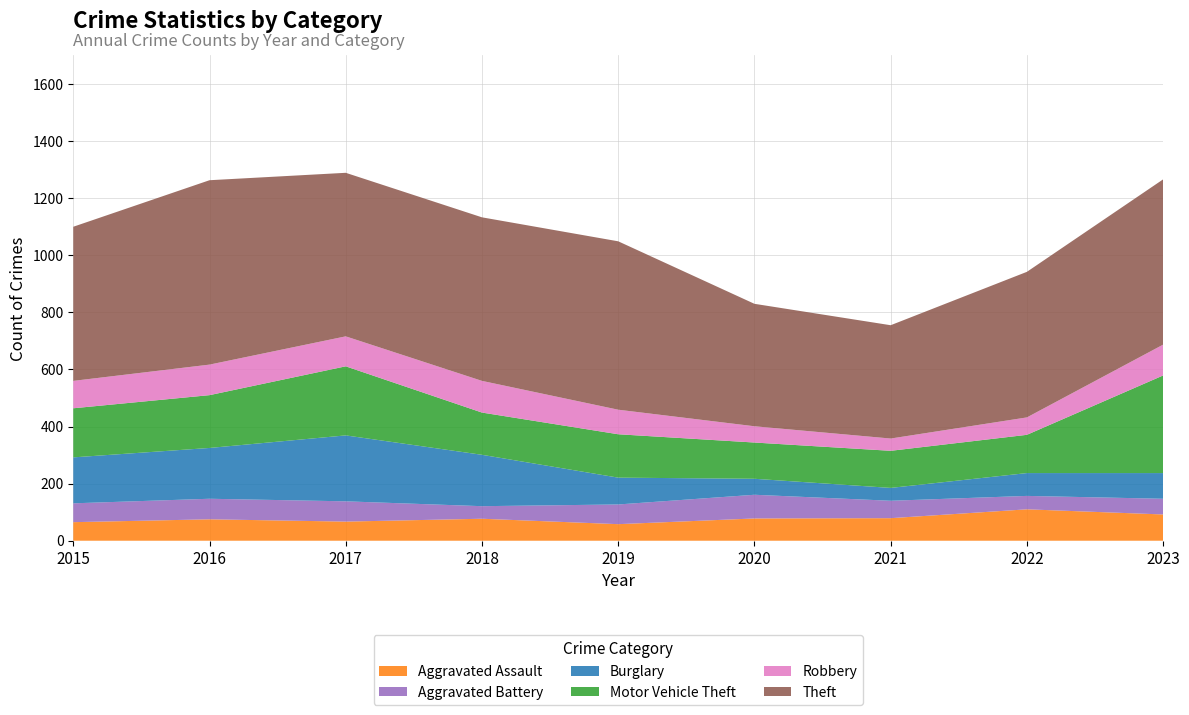

Reading right to left, list all the values displayed in this chart.

Aggravated Assault: 92	110	79	78	58	77	67	75	65
Aggravated Battery: 55	47	61	83	69	44	71	72	66
Burglary: 90	80	45	56	94	180	231	178	161
Motor Vehicle Theft: 342	134	130	127	152	148	242	185	172
Robbery: 108	61	43	57	86	111	105	107	96
Theft: 579	510	397	429	590	573	573	646	540